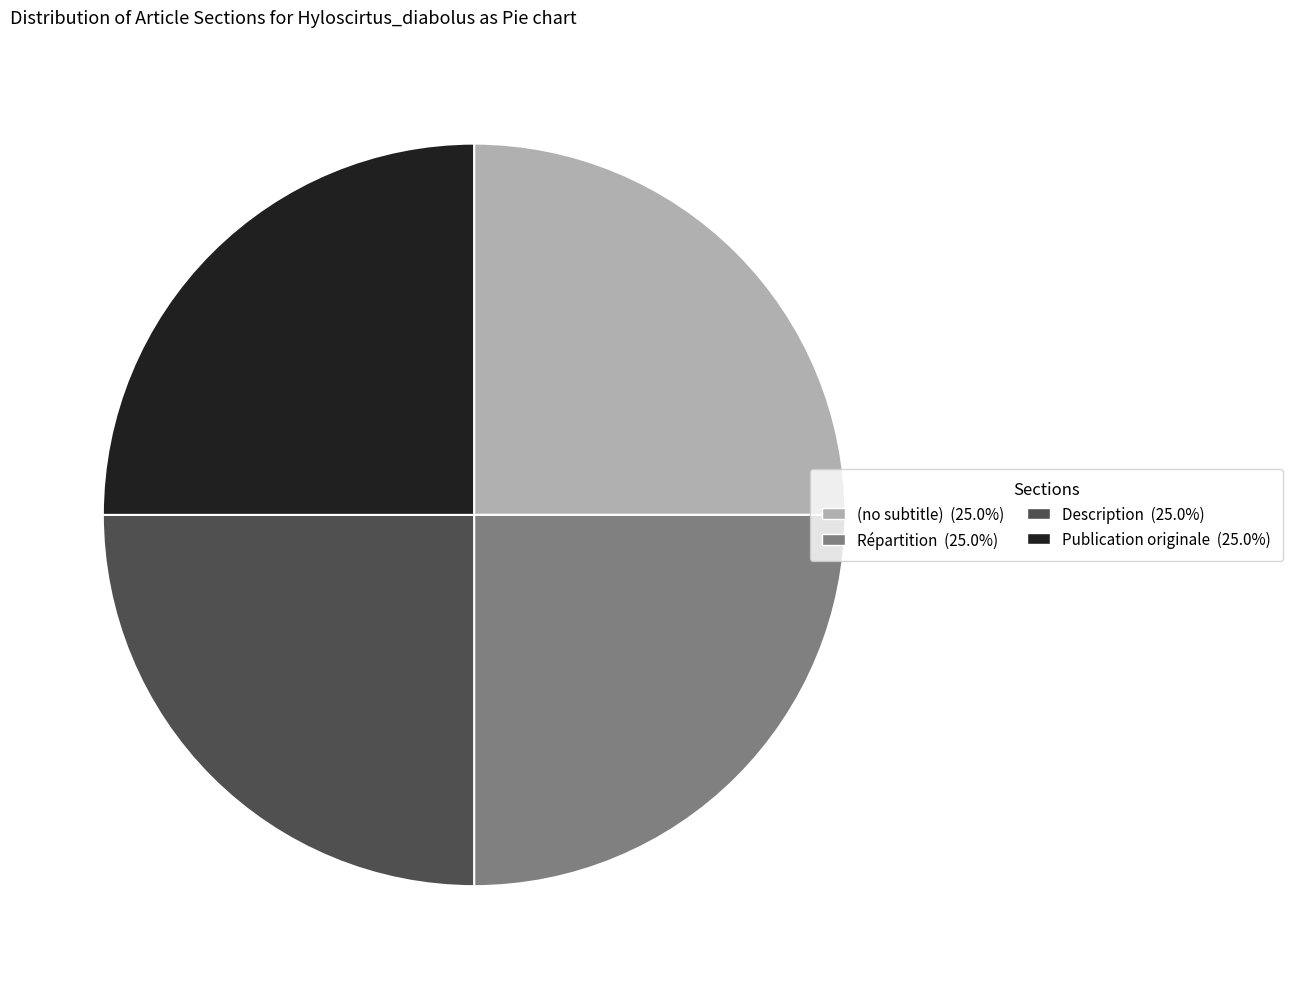

Is Répartition the majority of the pie?

No